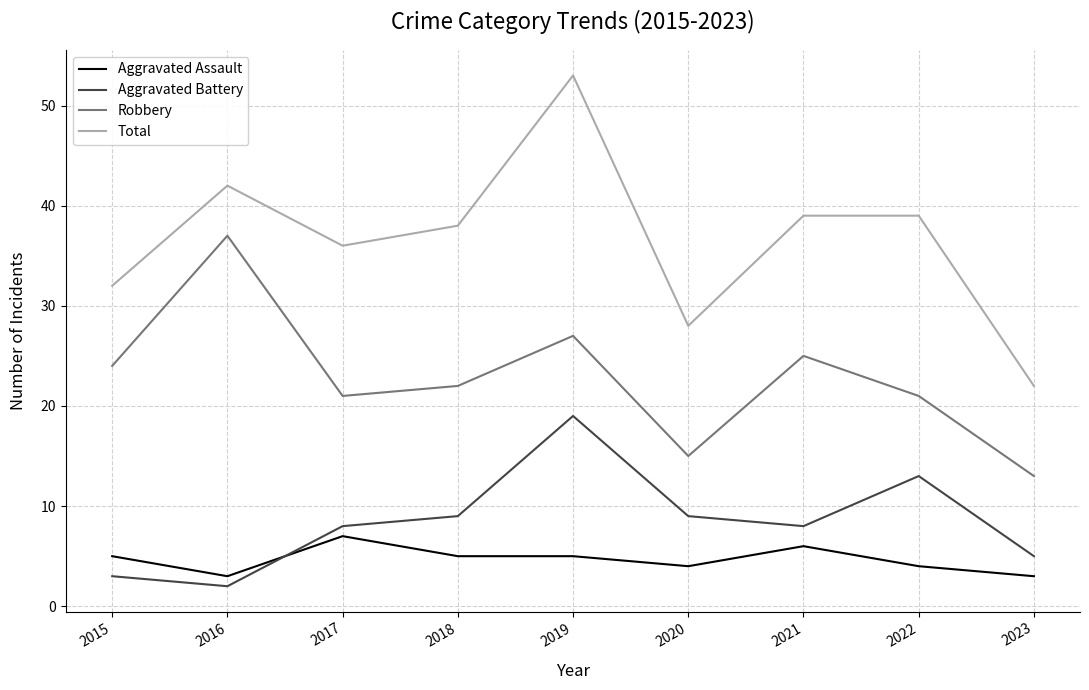

Rank the series by their maximum value, from lowest to highest.

Aggravated Assault, Aggravated Battery, Robbery, Total